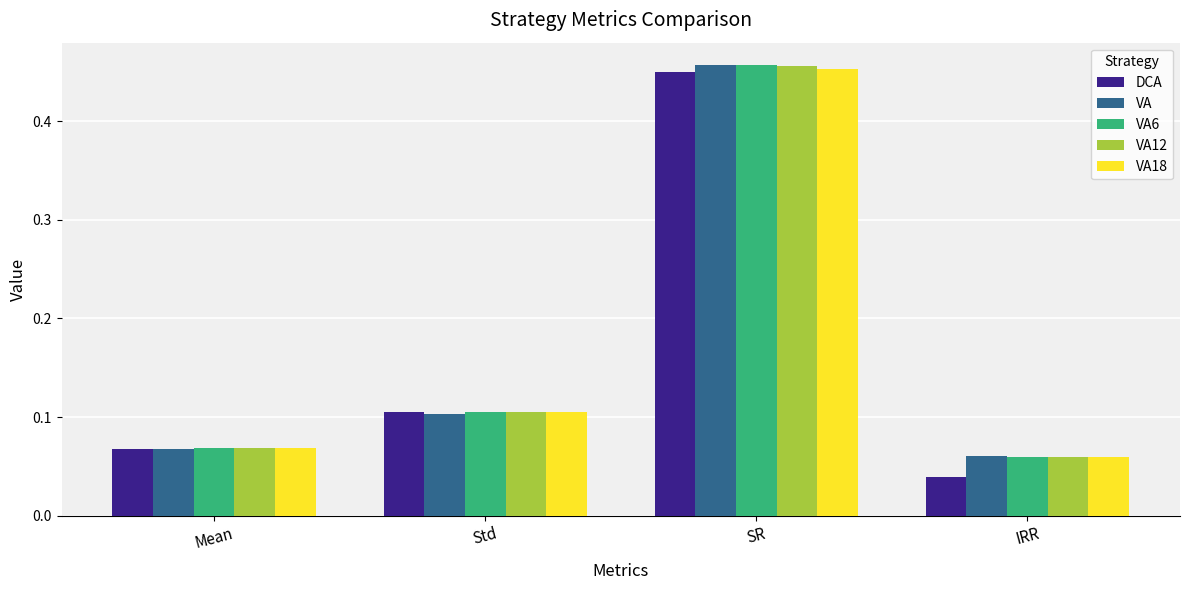

What is the total value across all series at SR?

2.3